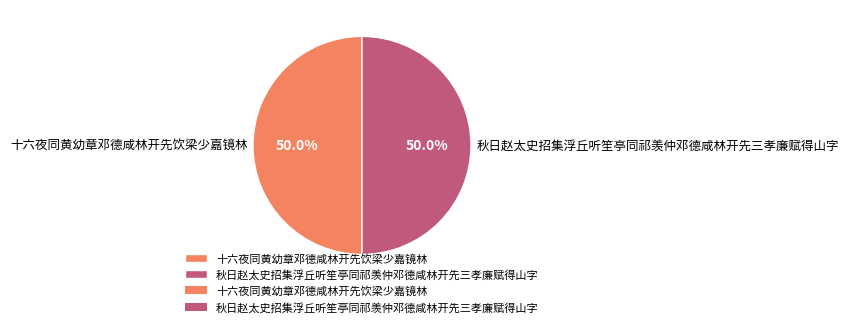

Approximately how many times larger is the value at 十六夜同黄幼章邓德咸林开先饮梁少嘉镜林 compared to 秋日赵太史招集浮丘听笙亭同祁羡仲邓德咸林开先三孝廉赋得山字?

1.0